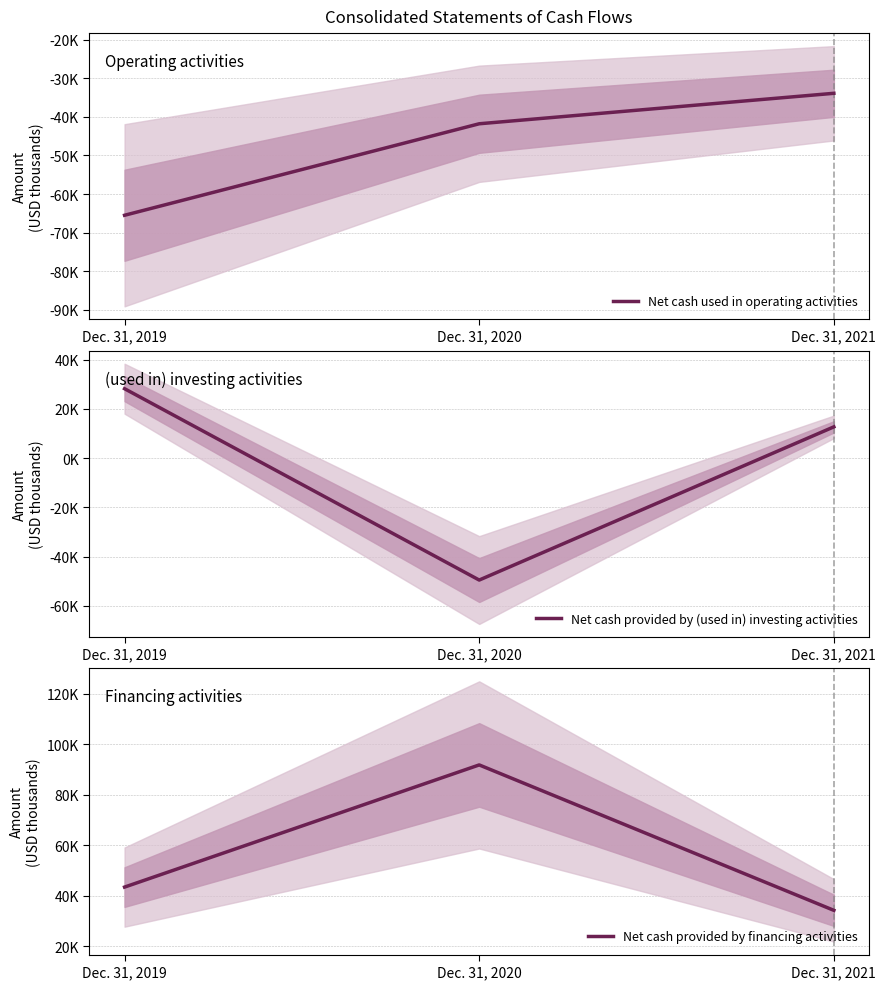

What is the maximum value shown in the chart?

91783